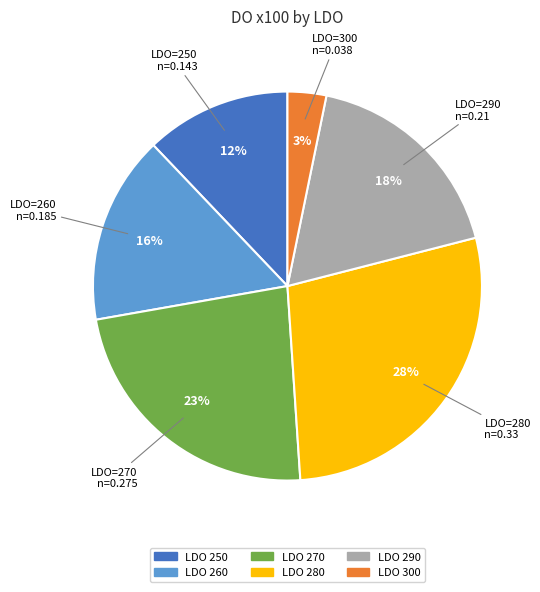

To the nearest percent, what is the average slice percentage?

17%